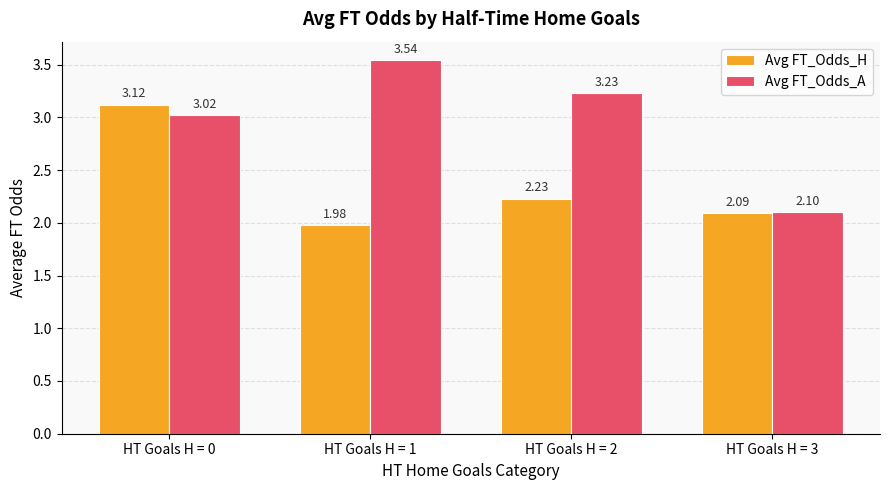

List the series in order of their overall mean, highest first.

Avg FT_Odds_A, Avg FT_Odds_H